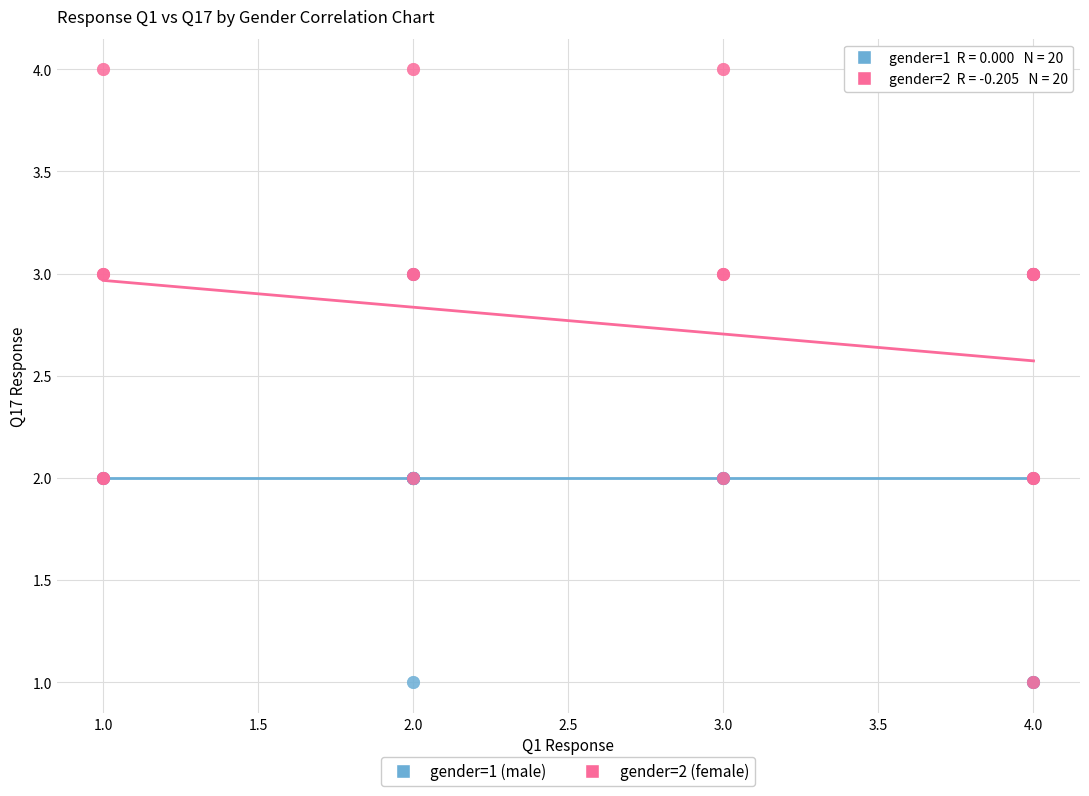

Which series has the widest spread of Y values?

gender=2 (female)